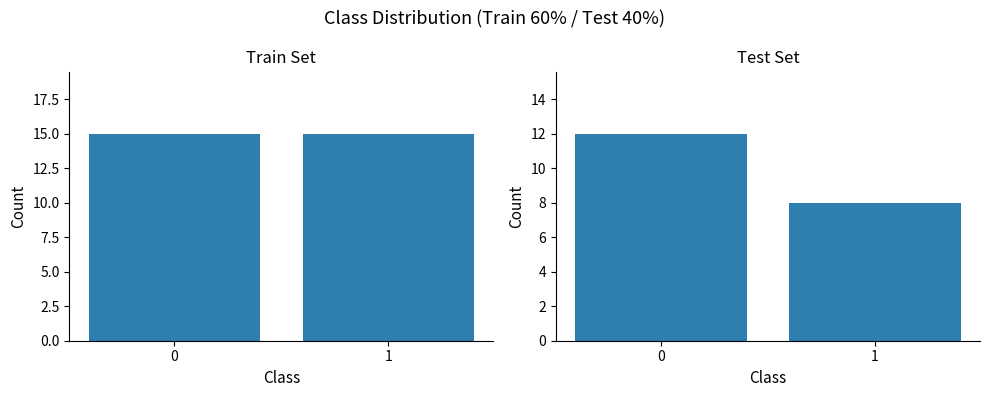

Which series has the widest spread of values?

Test Set